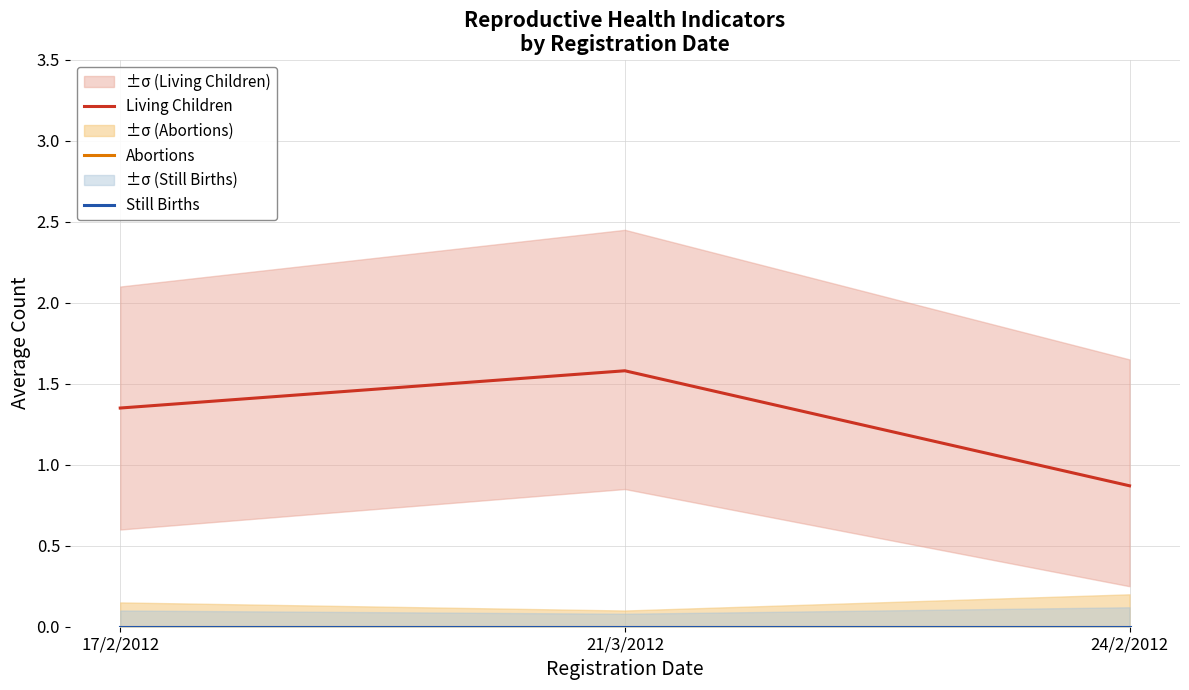

What position from the left is 24/2/2012?

3